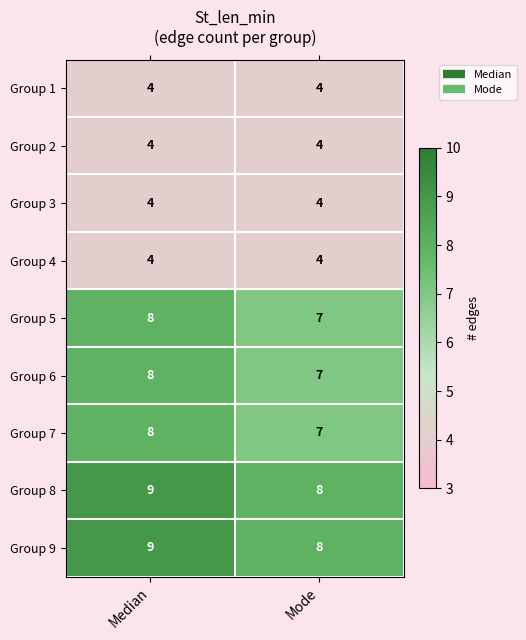

At which label is Group 7 closest to 7?

Mode